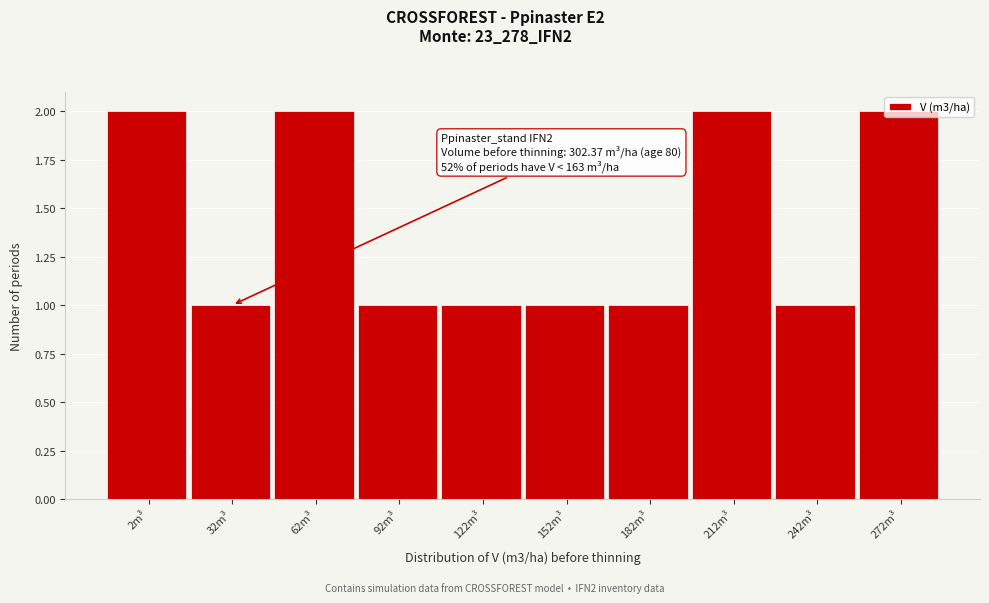

What is the value of the 6th bar from the left?

1